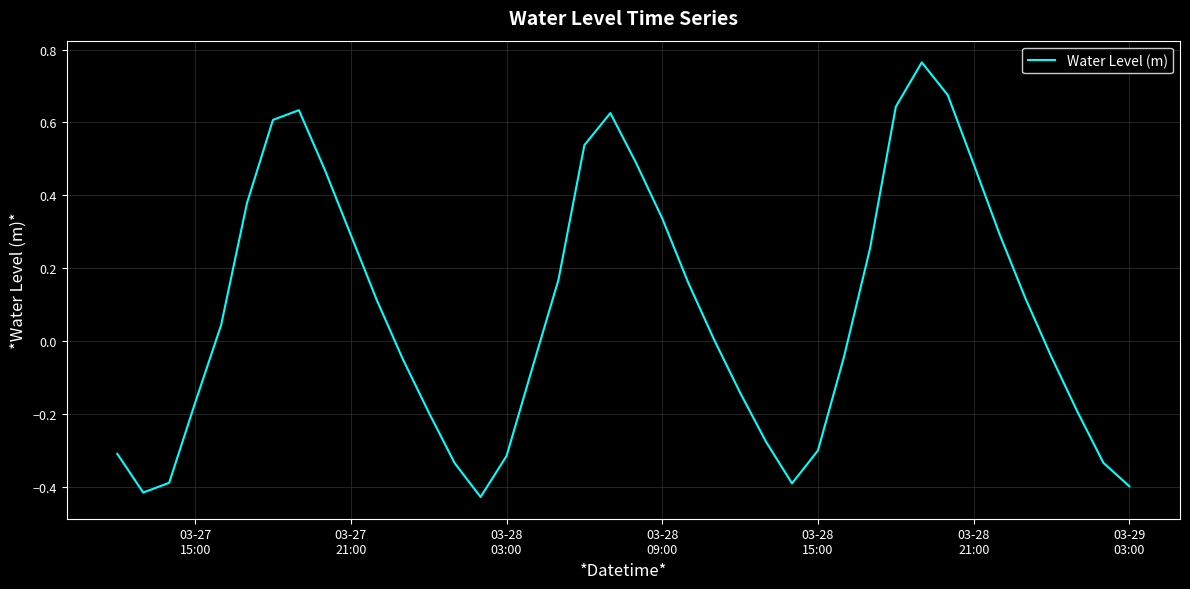

What is the difference between the maximum and minimum values?

1.2